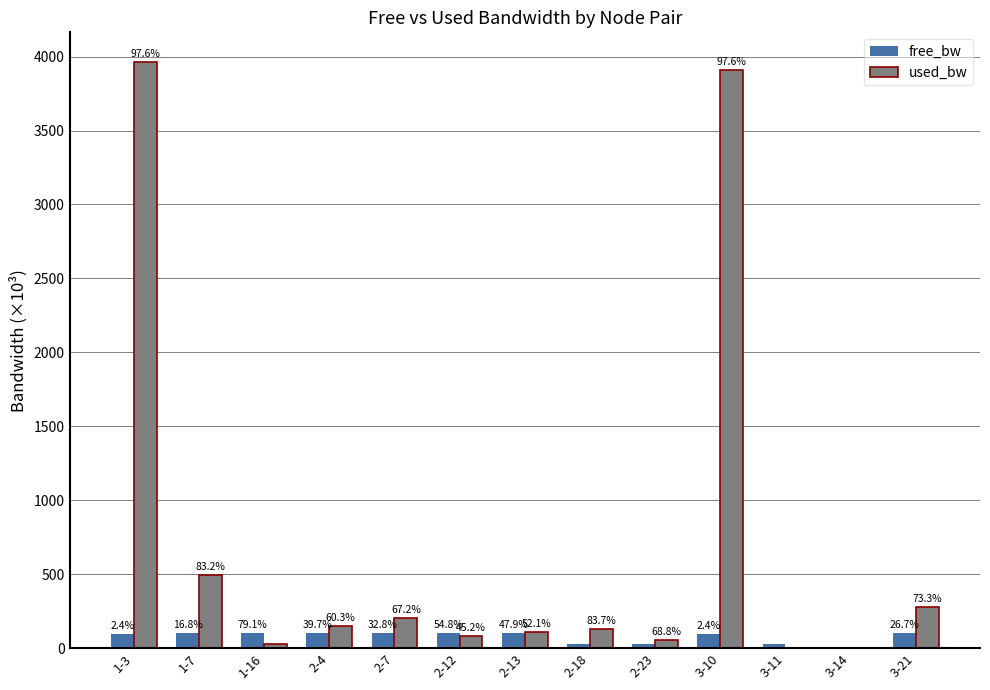

Reading left to right, list all the values displayed in this chart.

free_bw: 1-3=96.0	1-7=99.5	1-16=100.0	2-4=99.8	2-7=99.8	2-12=99.9	2-13=99.9	2-18=24.9	2-23=24.9	3-10=96.1	3-11=25.0	3-14=1.5	3-21=99.7
used_bw: 1-3=3965.8	1-7=492.6	1-16=26.4	2-4=151.6	2-7=204.1	2-12=82.5	2-13=108.7	2-18=127.8	2-23=55.0	3-10=3908.5	3-11=1.4	3-14=1.4	3-21=274.4